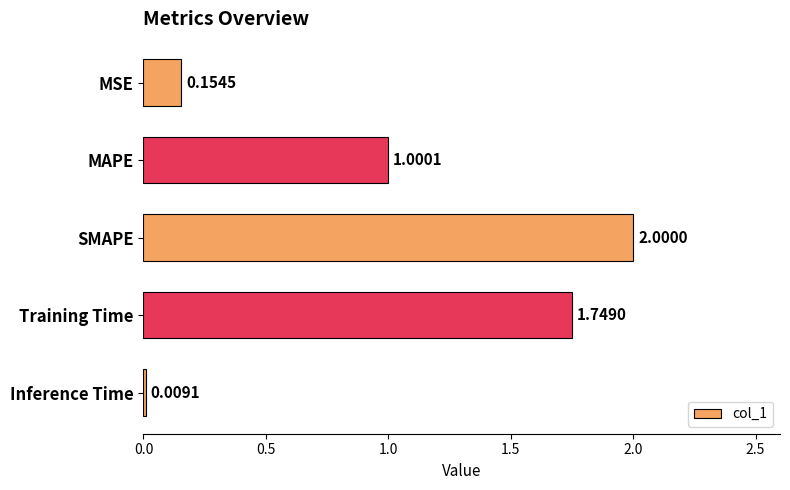

What is the average value?

1.0